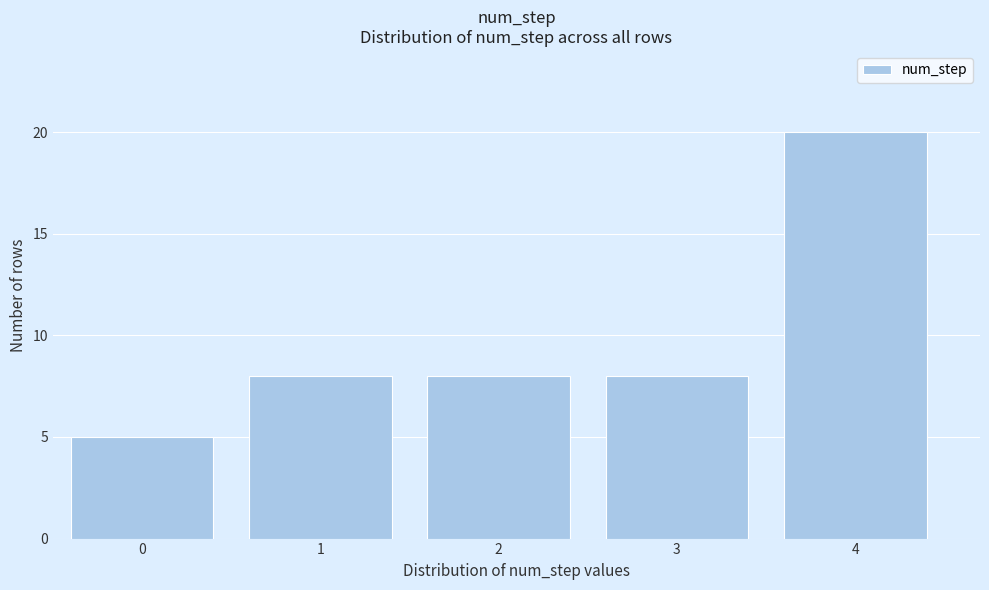

Reading right to left, what are all the values shown in this chart?

20	8	8	8	5